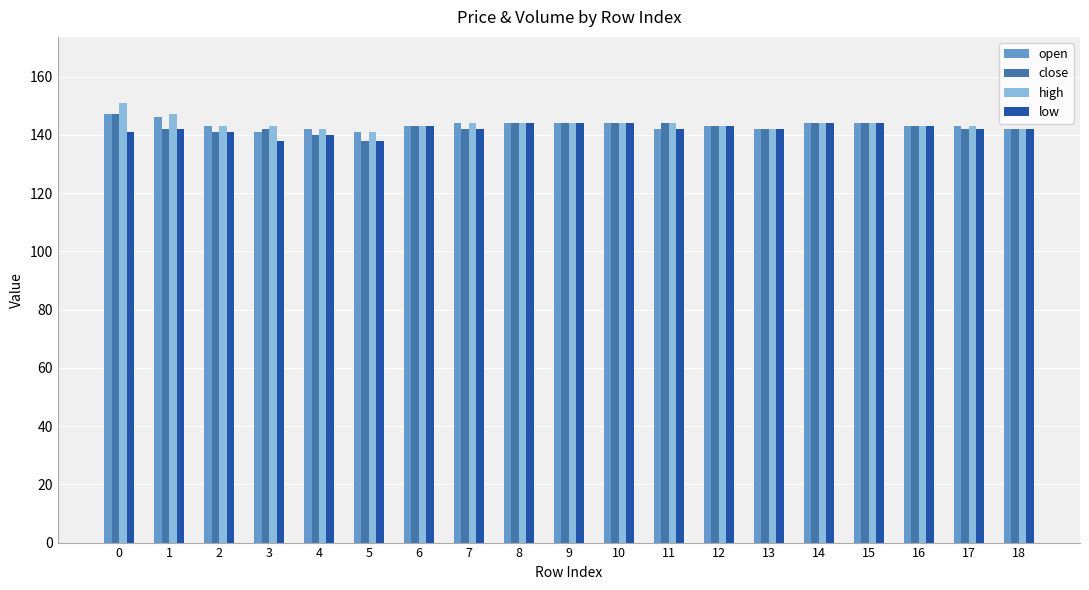

What is the minimum value shown in the chart?

138